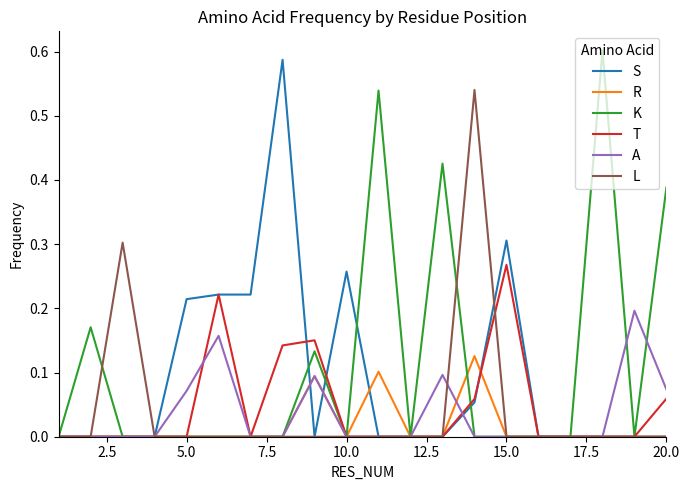

True or false: T and K intersect in this chart.

True